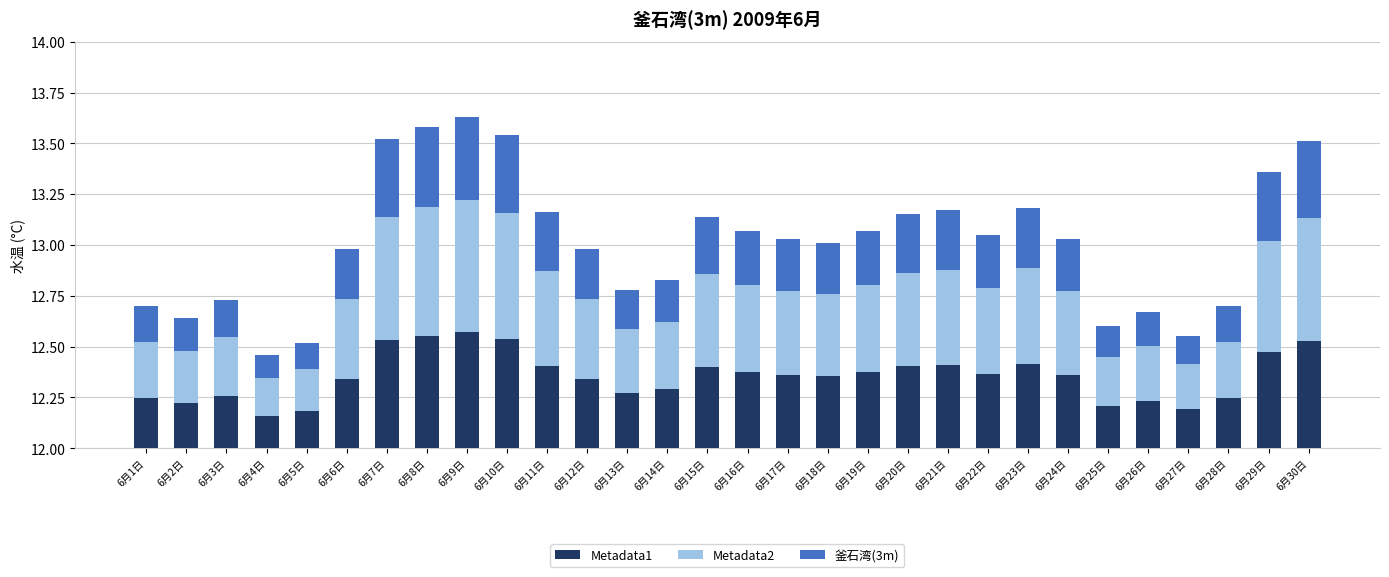

Which category has the lowest value across all series?

6月4日